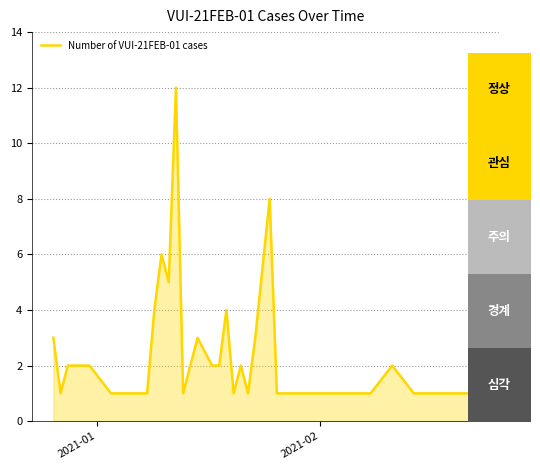

Count the number of categories in the chart.

32